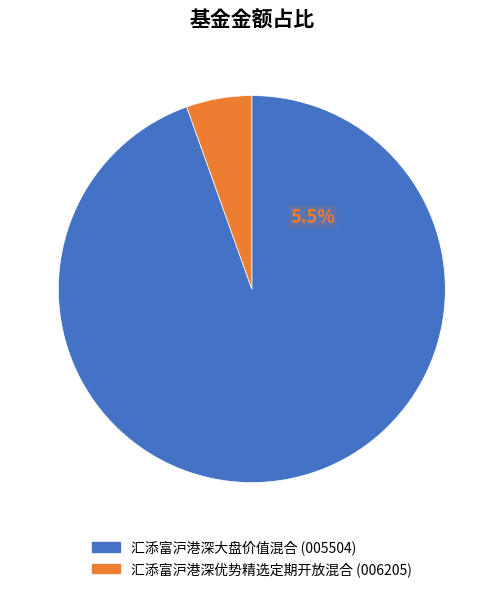

Which slice is the largest?

汇添富沪港深大盘价值混合